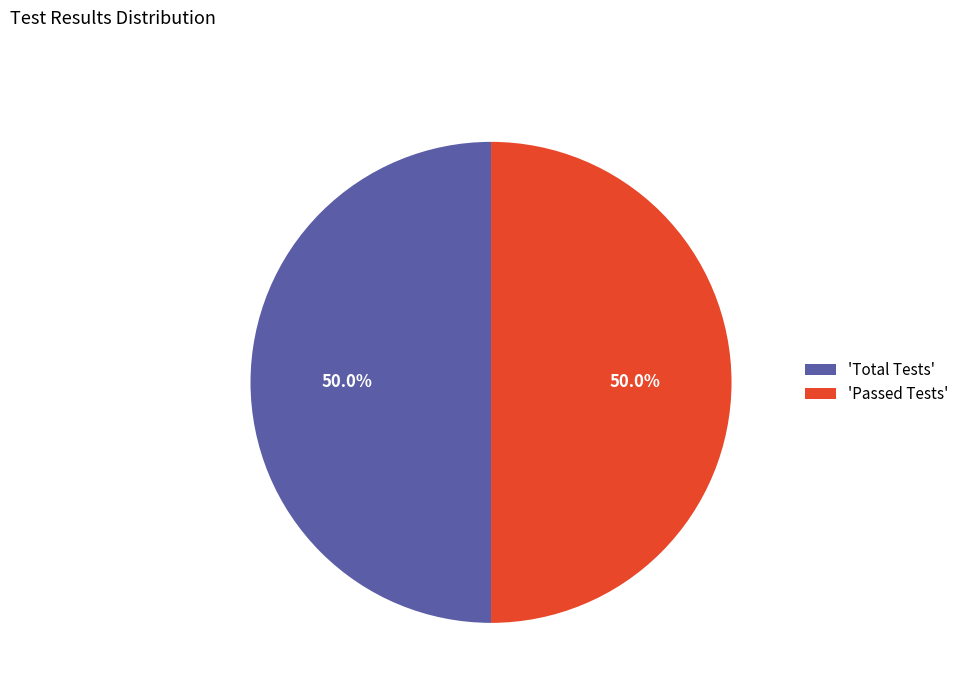

What percentage is NOT represented by 'Passed Tests'?

50.0%